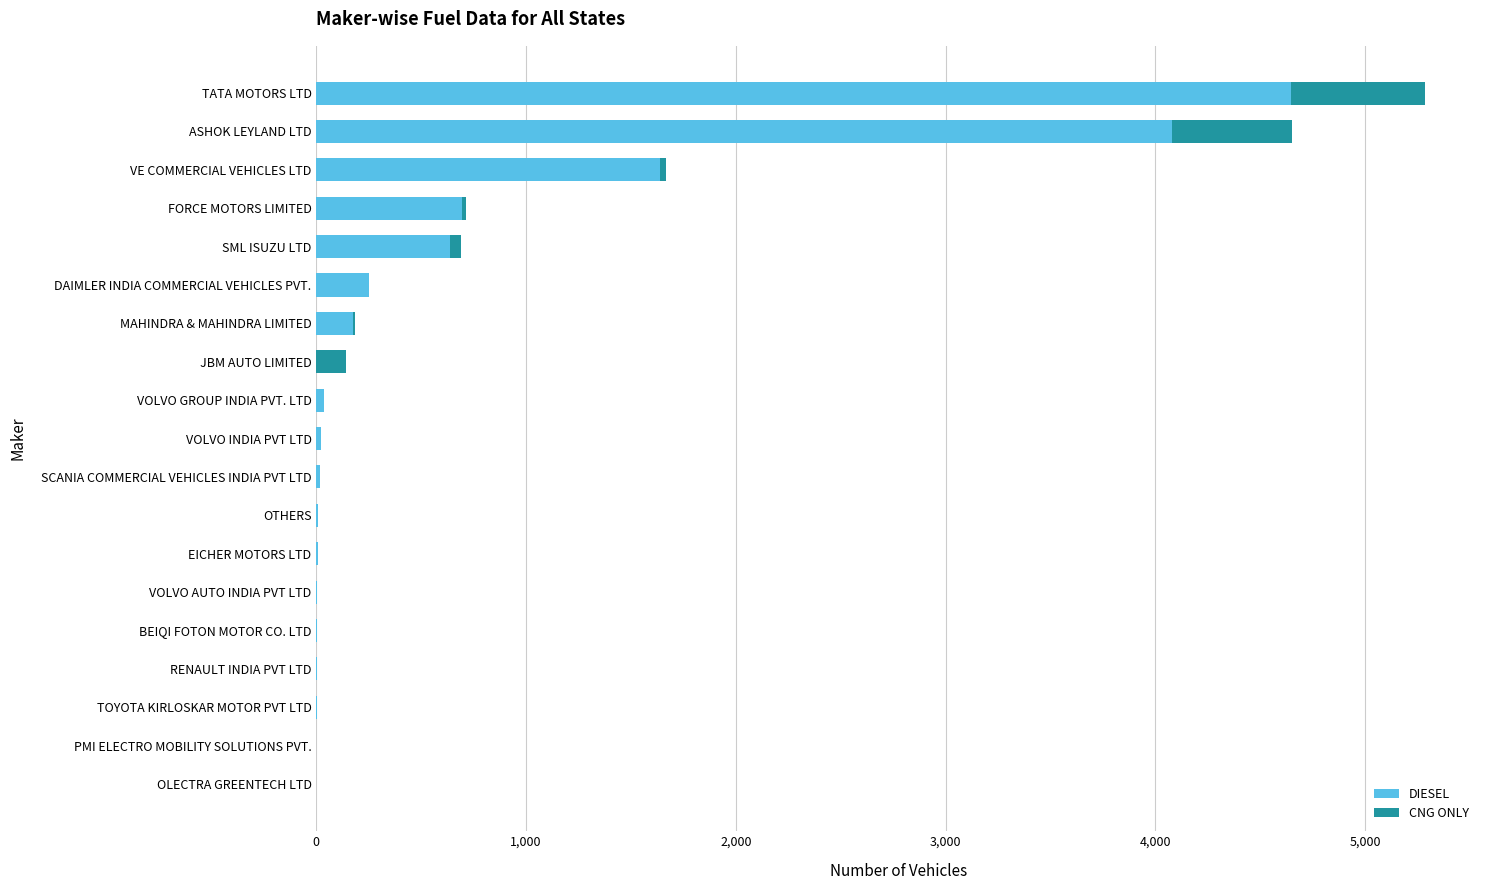

The DIESEL series shows 1639 at VE COMMERCIAL VEHICLES LTD. True or false?

True